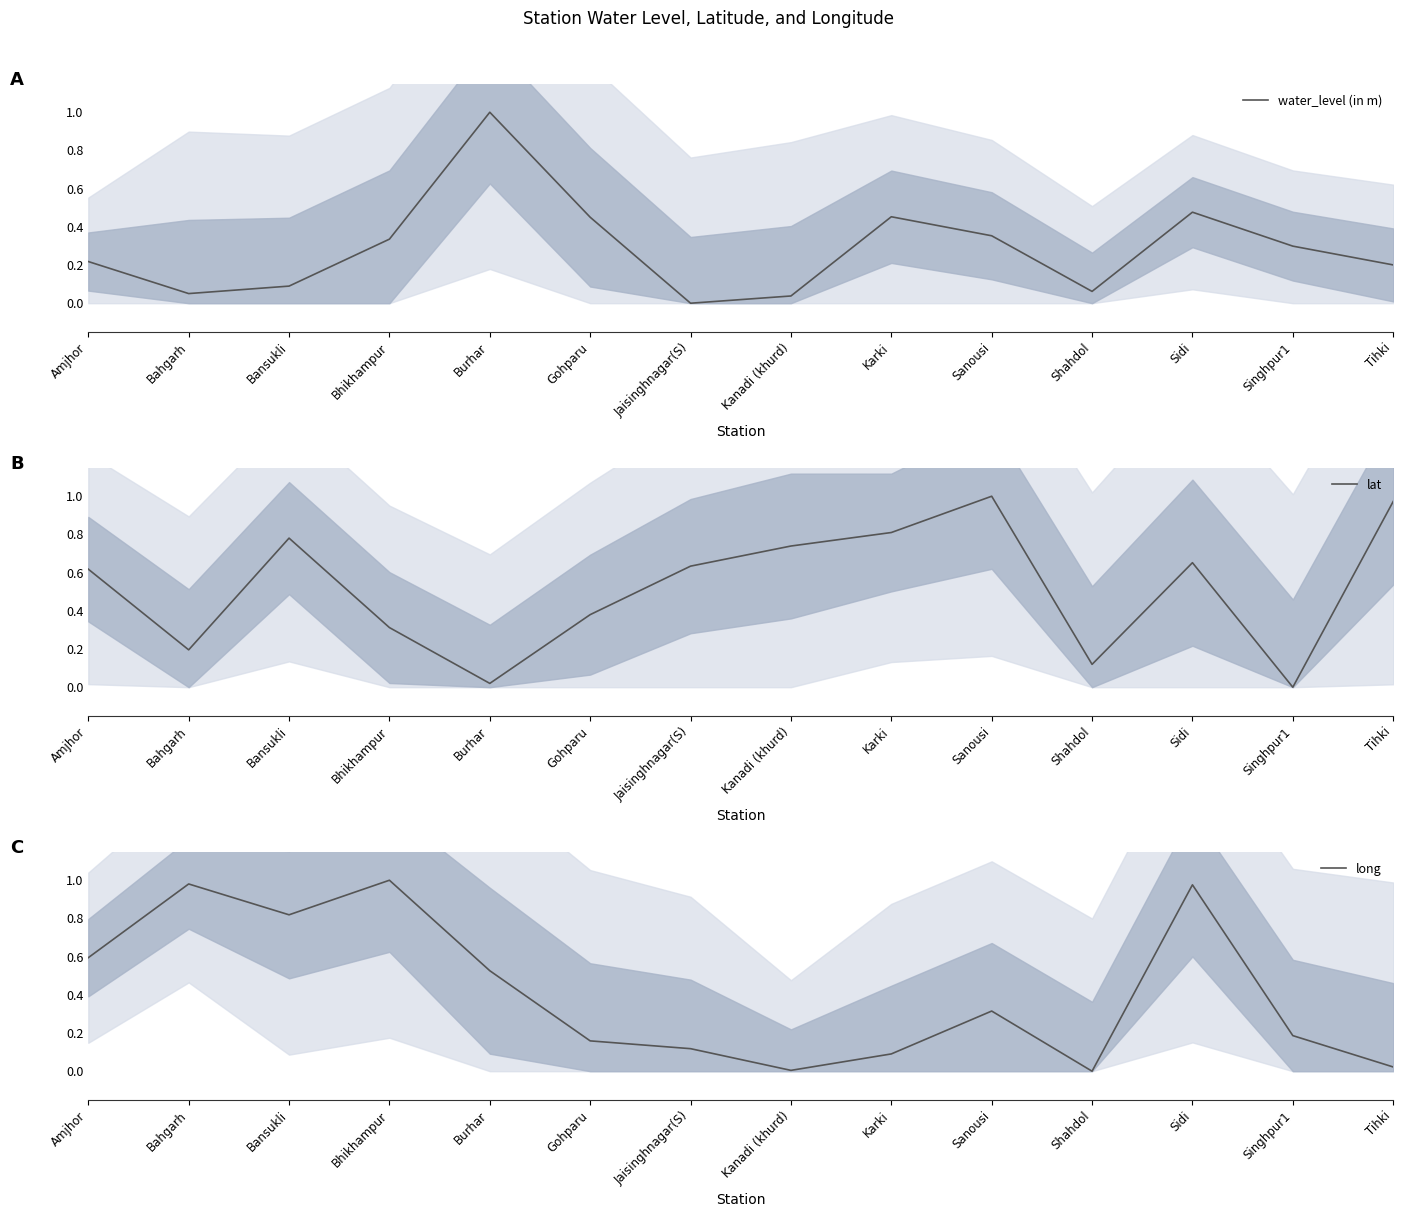

In lat, how many points are lower than both neighbors (excluding endpoints)?

4